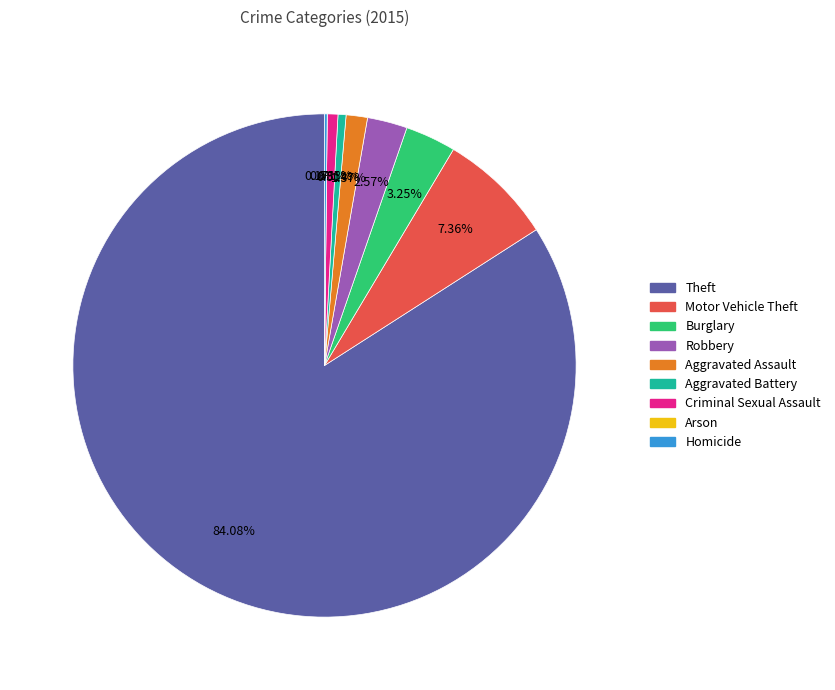

Between Criminal Sexual Assault and Theft, which is larger?

Theft